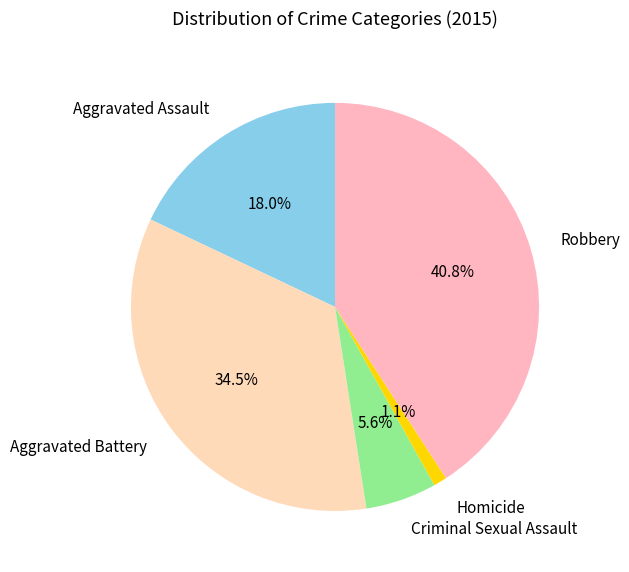

Does any single category account for the majority?

No